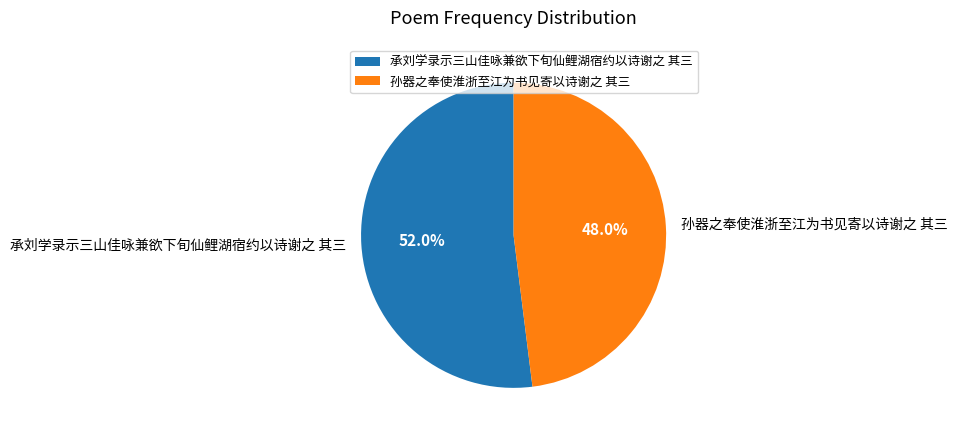

Do 承刘学录示三山佳咏兼欲下旬仙鲤湖宿约以诗谢之 其三 and 孙器之奉使淮浙至江为书见寄以诗谢之 其三 together represent more than half of the pie?

Yes